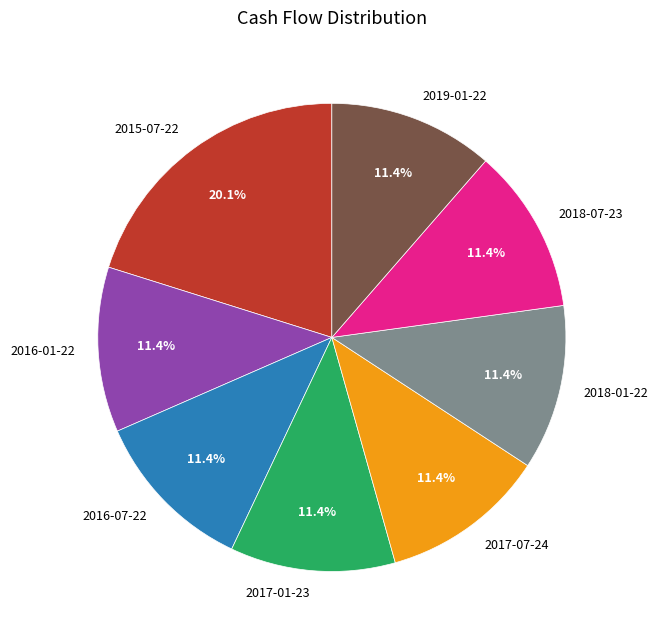

Is 2019-01-22 the majority of the pie?

No